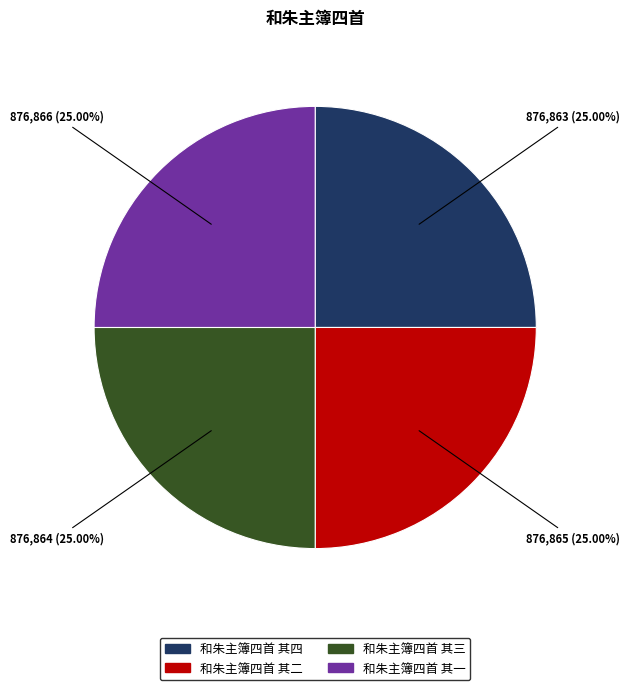

What percentage is NOT represented by 和朱主簿四首 其一?

75.0%